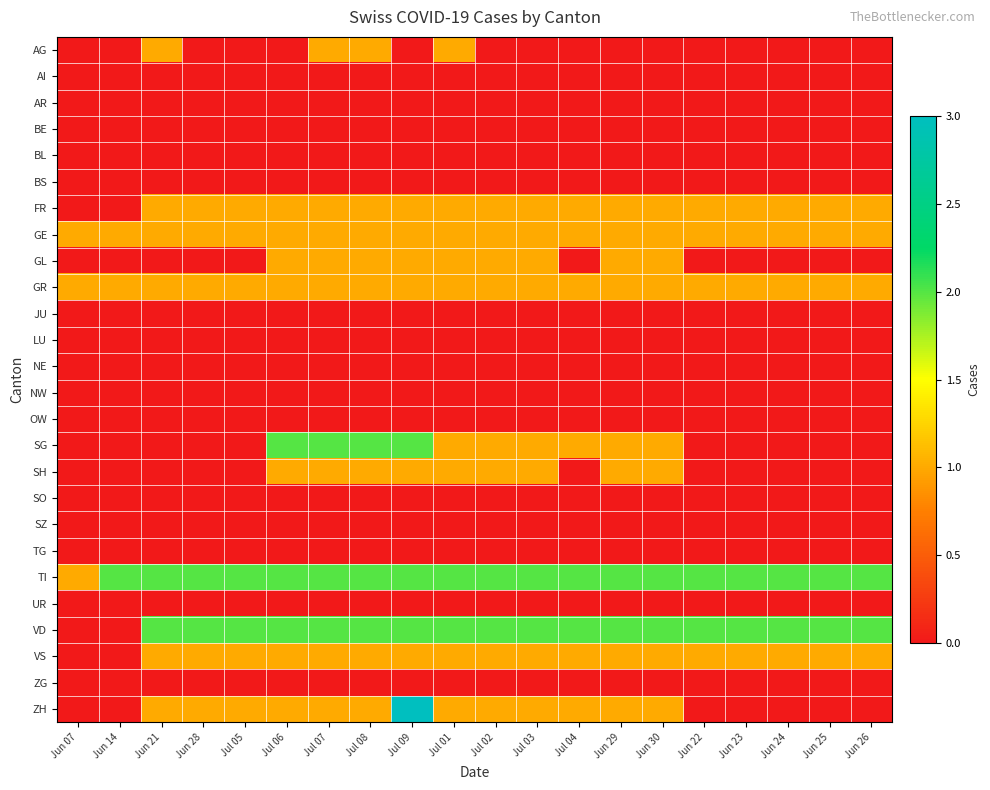

What is the spread (max minus min) of values at Jun 07?

1